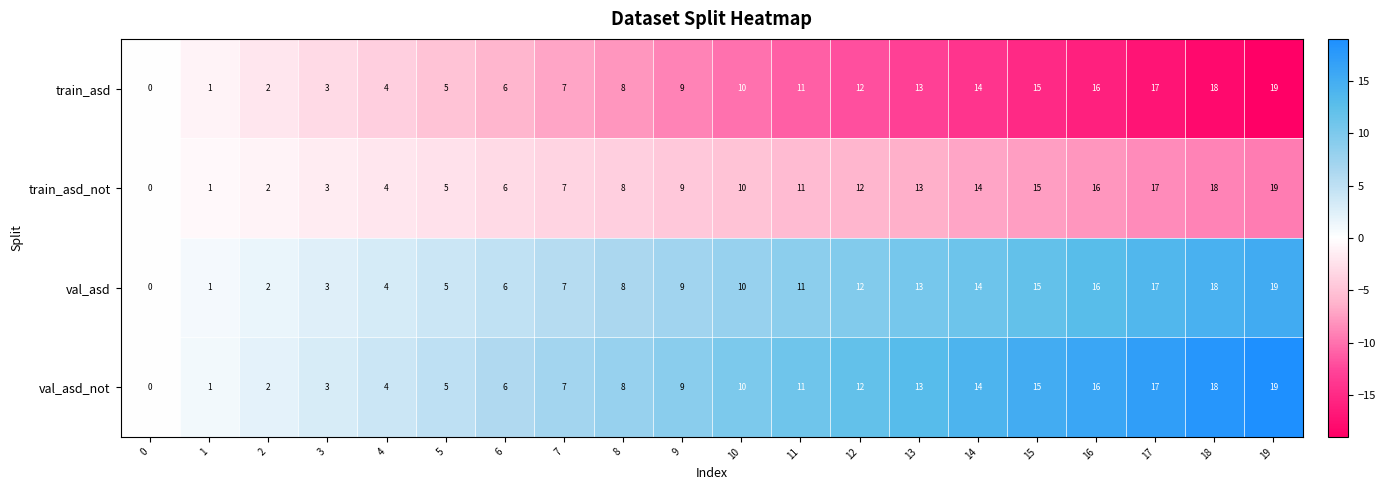

The val_asd series shows 7 at 11. True or false?

False